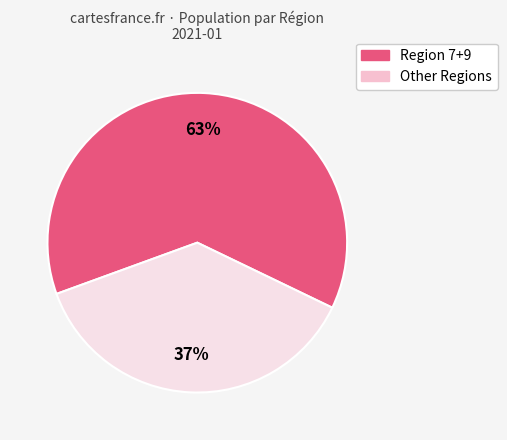

How many slices are in this pie chart?

2